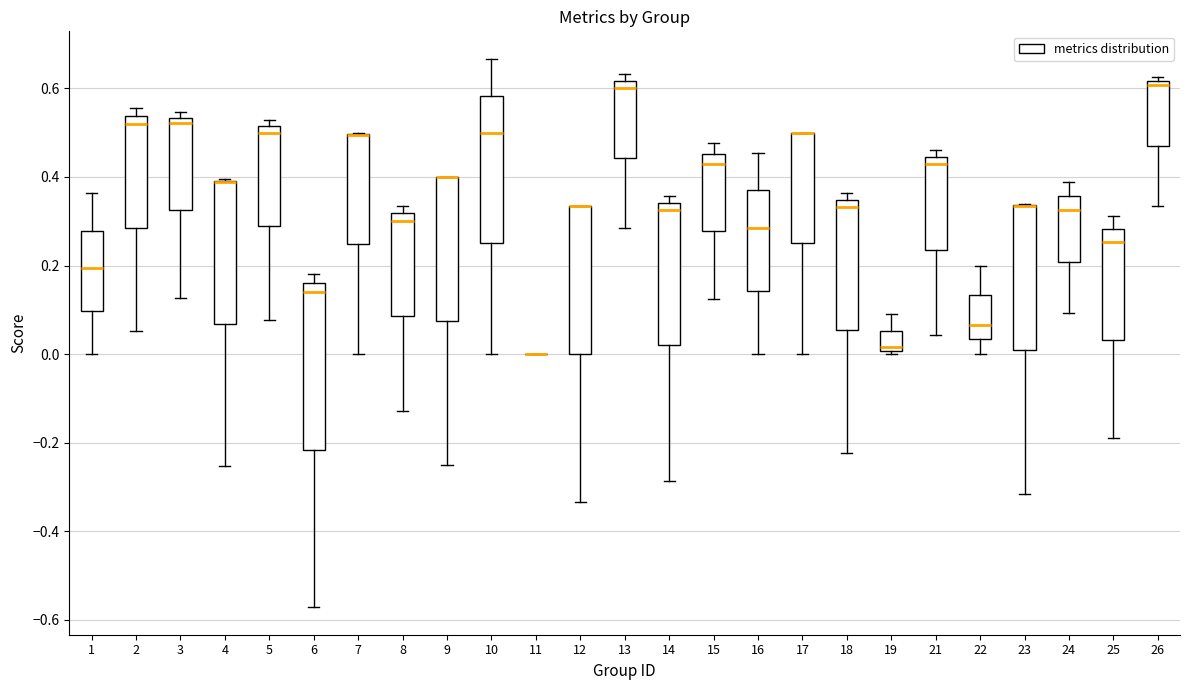

Reading left to right, transcribe this box plot: for each box, give where its median line is, the range the box spans, and where its two whiskers end, as read against the y-axis. The values are not printed on the chart, so give them approximately, as read against the axis.

1: median 0.20, box 0.10 to 0.28, whiskers 0.00 to 0.36
2: median 0.52, box 0.28 to 0.54, whiskers 0.06 to 0.56
3: median 0.52, box 0.32 to 0.54, whiskers 0.12 to 0.54 (just above the box's upper edge)
4: median 0.38 (drawn on the box's upper edge), box 0.06 to 0.40, whiskers -0.26 to 0.40
5: median 0.50, box 0.28 to 0.52, whiskers 0.08 to 0.52 (just above the box's upper edge)
6: median 0.14, box -0.22 to 0.16, whiskers -0.58 to 0.18
7: median 0.50 (drawn on the box's upper edge), box 0.24 to 0.50, whiskers 0.00 to 0.50
8: median 0.30, box 0.08 to 0.32, whiskers -0.12 to 0.34
9: median 0.40 (drawn on the box's upper edge), box 0.08 to 0.40, whiskers -0.24 to 0.40
10: median 0.50, box 0.26 to 0.58, whiskers 0.00 to 0.66
11: box collapsed to a line at 0.00, whiskers 0.00 to 0.00
12: median 0.34 (drawn on the box's upper edge), box 0.00 to 0.34, whiskers -0.34 to 0.34
13: median 0.60, box 0.44 to 0.62, whiskers 0.28 to 0.64
14: median 0.32, box 0.02 to 0.34, whiskers -0.28 to 0.36
15: median 0.42, box 0.28 to 0.46, whiskers 0.12 to 0.48
16: median 0.28, box 0.14 to 0.36, whiskers 0.00 to 0.46
17: median 0.50 (drawn on the box's upper edge), box 0.26 to 0.50, whiskers 0.00 to 0.50
18: median 0.34 (just below the box's upper edge), box 0.06 to 0.34, whiskers -0.22 to 0.36
19: median 0.02, box 0.00 to 0.06, whiskers 0.00 (just below the box's lower edge) to 0.10
21: median 0.42, box 0.24 to 0.44, whiskers 0.04 to 0.46
22: median 0.06, box 0.04 to 0.14, whiskers 0.00 to 0.20
23: median 0.34 (drawn on the box's upper edge), box 0.00 to 0.34, whiskers -0.32 to 0.34
24: median 0.32, box 0.20 to 0.36, whiskers 0.10 to 0.38
25: median 0.26, box 0.04 to 0.28, whiskers -0.18 to 0.32
26: median 0.60, box 0.48 to 0.62, whiskers 0.34 to 0.62 (just above the box's upper edge)